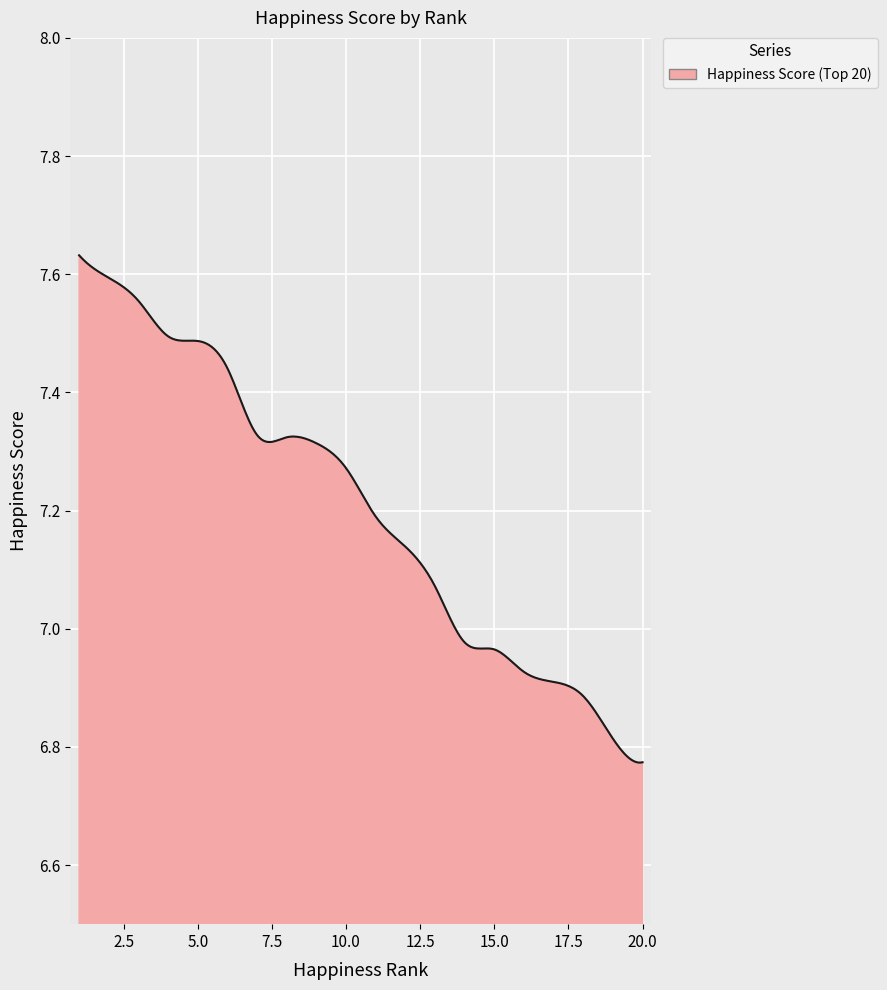

What is the difference between the maximum and minimum values?

0.9